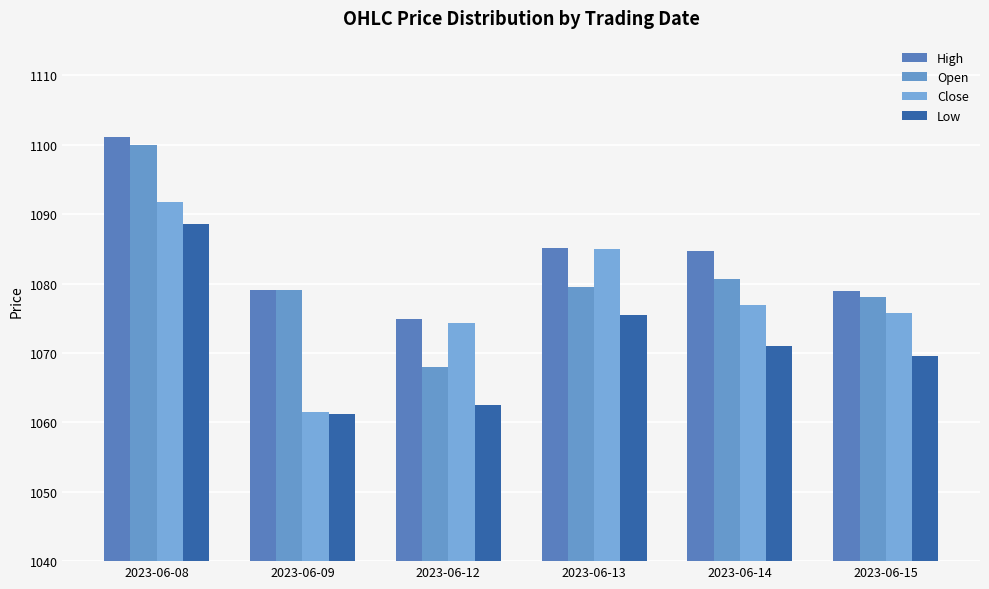

At which category is the sum across all series the highest?

2023-06-08